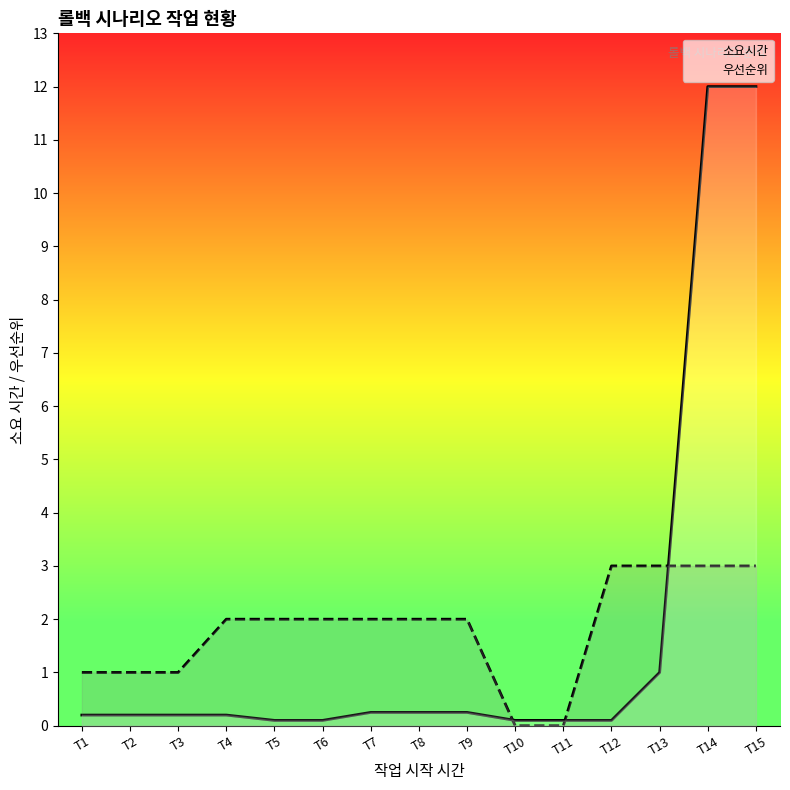

Rank the categories by 우선순위 value from lowest to highest.

T10, T11, T1, T2, T3, T4, T5, T6, T7, T8, T9, T12, T13, T14, T15